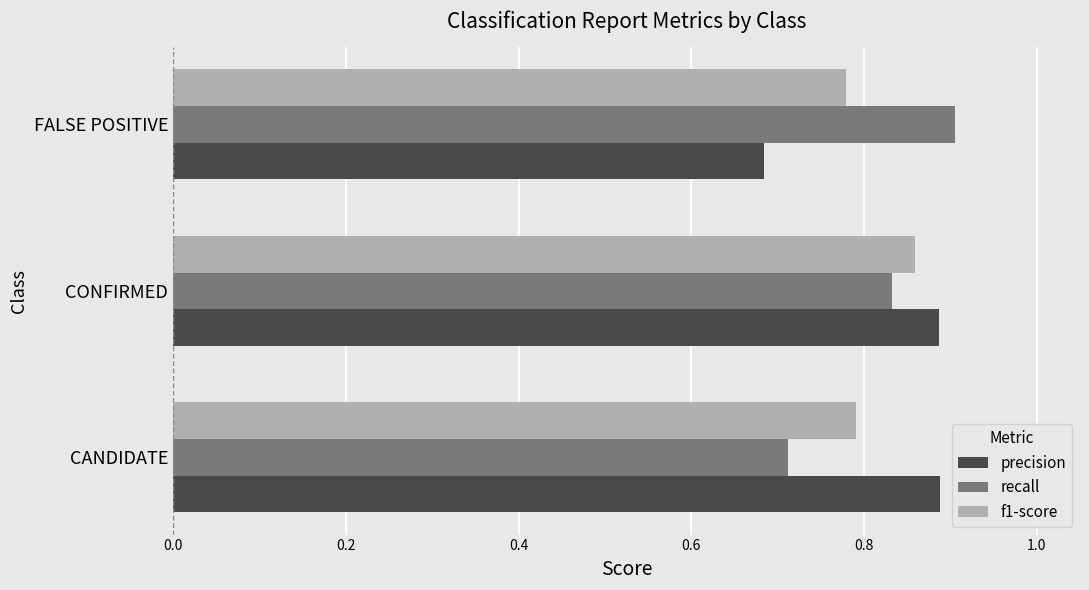

Rank the series at CANDIDATE from highest to lowest value.

precision, f1-score, recall